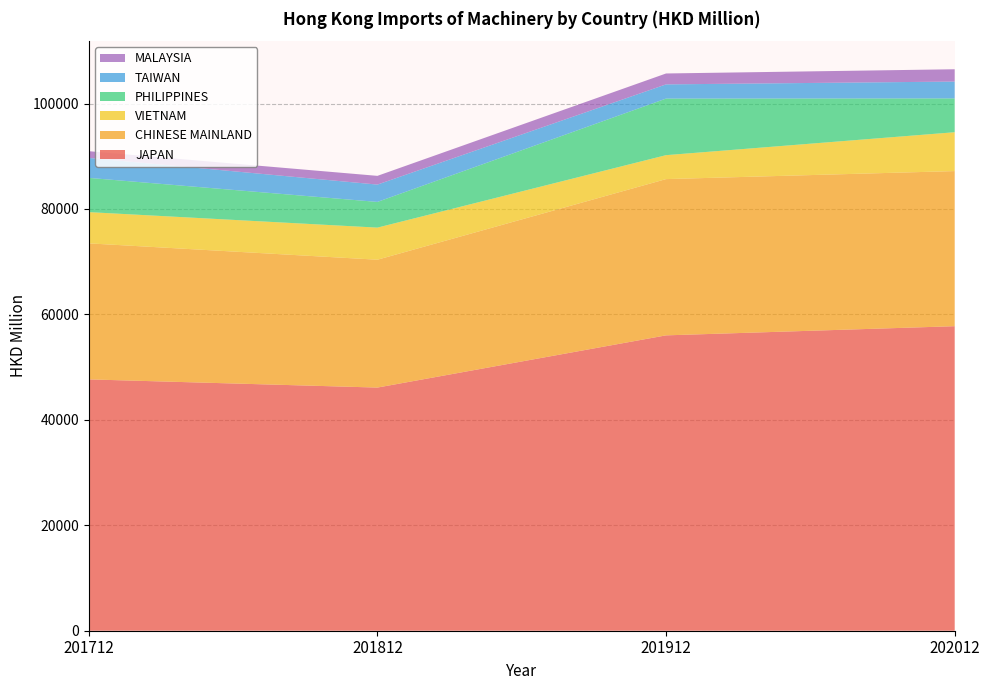

Reading left to right, list all the values displayed in this chart.

JAPAN: 201712=47676.3	201812=46123.6	201912=56027.4	202012=57766.4
CHINESE MAINLAND: 201712=25804.6	201812=24254.0	201912=29642.8	202012=29424.7
VIETNAM: 201712=5925.5	201812=6088.3	201912=4541.1	202012=7371.4
PHILIPPINES: 201712=6495.2	201812=4875.3	201912=10734.6	202012=6415.9
TAIWAN: 201712=3790.3	201812=3288.2	201912=2691.1	202012=3194.0
MALAYSIA: 201712=1271.7	201812=1655.2	201912=2068.9	202012=2334.1